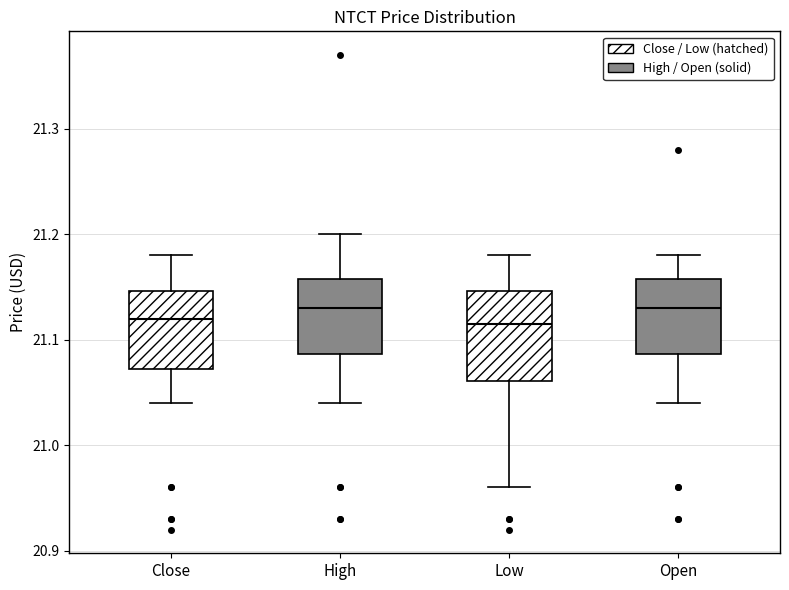

Reading left to right, read every box against the y-axis: the position of its median line, the range the box covers, and the ends of its whiskers. The values are not printed on the chart, so give them approximately, as read against the axis.

Close: median 21.12, box 21.07 to 21.15, whiskers 21.04 to 21.18
High: median 21.13, box 21.09 to 21.16, whiskers 21.04 to 21.20
Low: median 21.12, box 21.06 to 21.15, whiskers 20.96 to 21.18
Open: median 21.13, box 21.09 to 21.16, whiskers 21.04 to 21.18